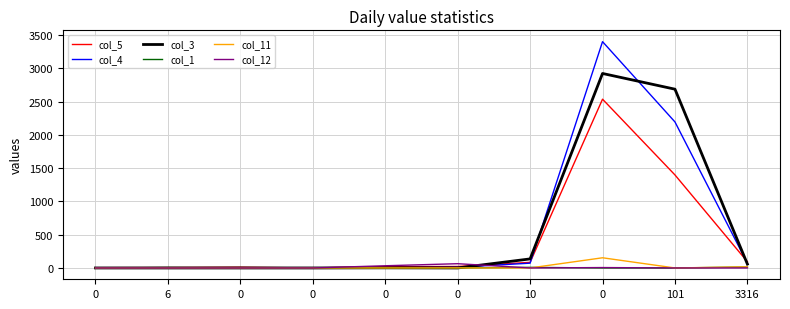

Reading left to right, list all the values displayed in this chart.

col_5: 0=4	6=6	0=11	0=0	0=20	0=22	10=84	0=2535	101=1397	3316=93
col_4: 0=4	6=0	0=0	0=0	0=5	0=11	10=72	0=3399	101=2193	3316=70
col_3: 0=0	6=0	0=0	0=0	0=2	0=0	10=136	0=2921	101=2685	3316=58
col_1: 0=0	6=6	0=0	0=0	0=0	0=0	10=9	0=0	101=0	3316=14
col_11: 0=0	6=0	0=0	0=0	0=0	0=1	10=0	0=153	101=0	3316=17
col_12: 0=0	6=0	0=0	0=0	0=33	0=64	10=0	0=6	101=0	3316=0